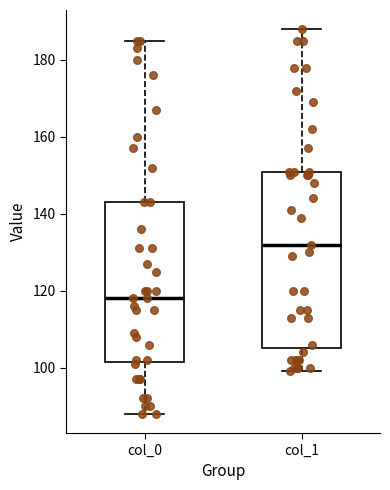

Where is the upper edge of the box for col_0 on the y-axis? The values are not printed on the chart, so give them approximately, as read against the axis.

144